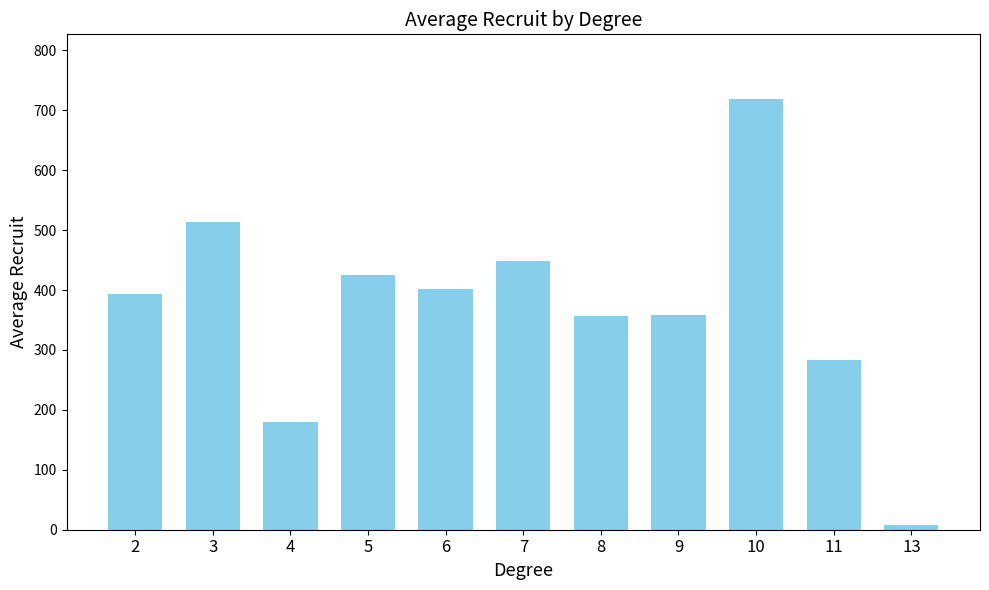

What is the value of the 8th bar from the left?

358.8